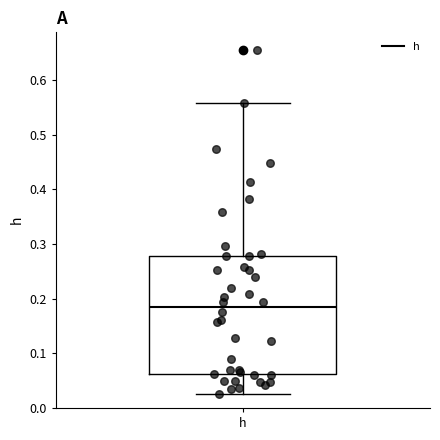

Transcribe this box plot: give where the median line is, the range the box spans, and where the two whiskers end, as read against the y-axis. The values are not printed on the chart, so give them approximately, as read against the axis.

median 0.18, box 0.06 to 0.28, whiskers 0.03 to 0.56